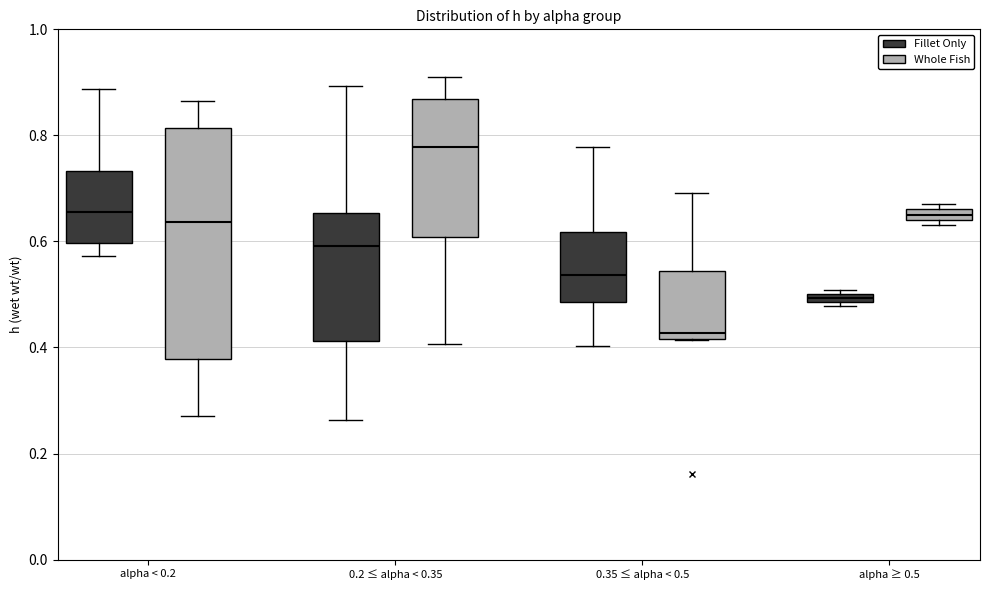

Where is the lower edge of the box for 0.35 ≤ alpha < 0.5 (Whole Fish) on the y-axis? The values are not printed on the chart, so give them approximately, as read against the axis.

0.42